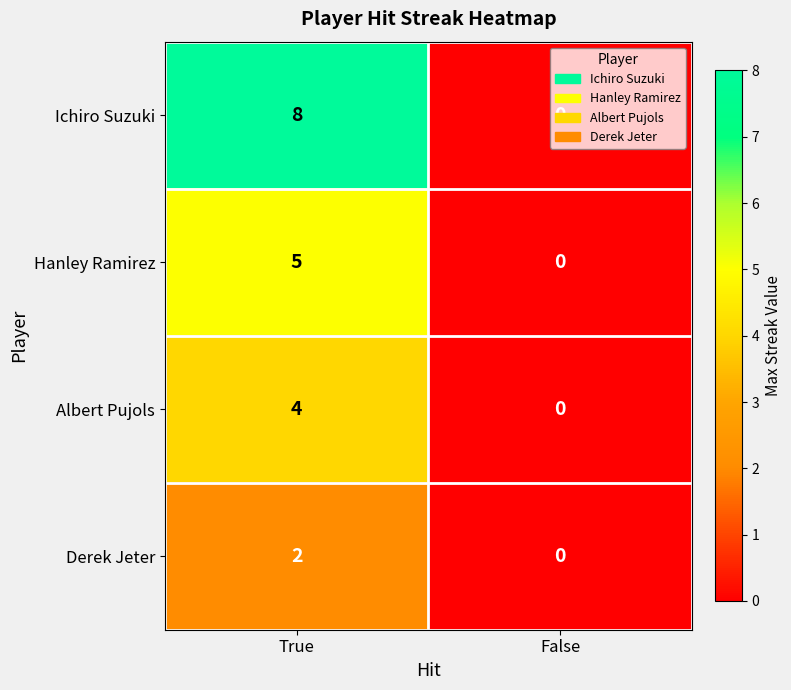

What is the maximum value for Hanley Ramirez?

5